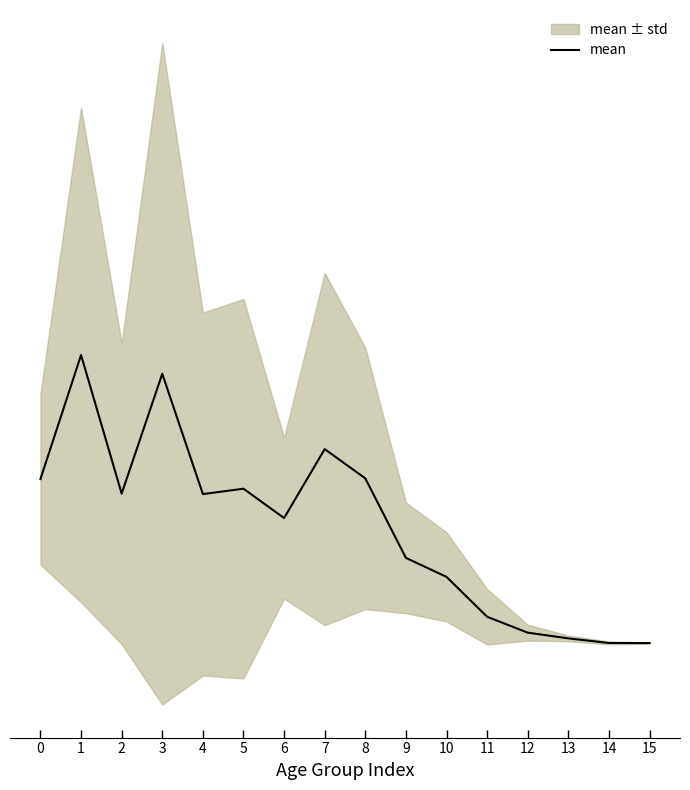

Which category has the highest value across all series?

1